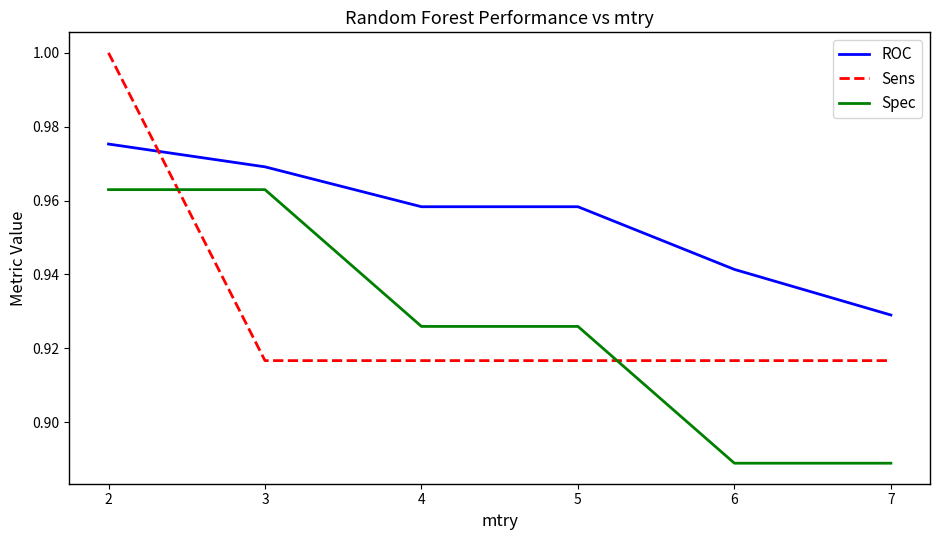

How many categories are shown in the chart?

6